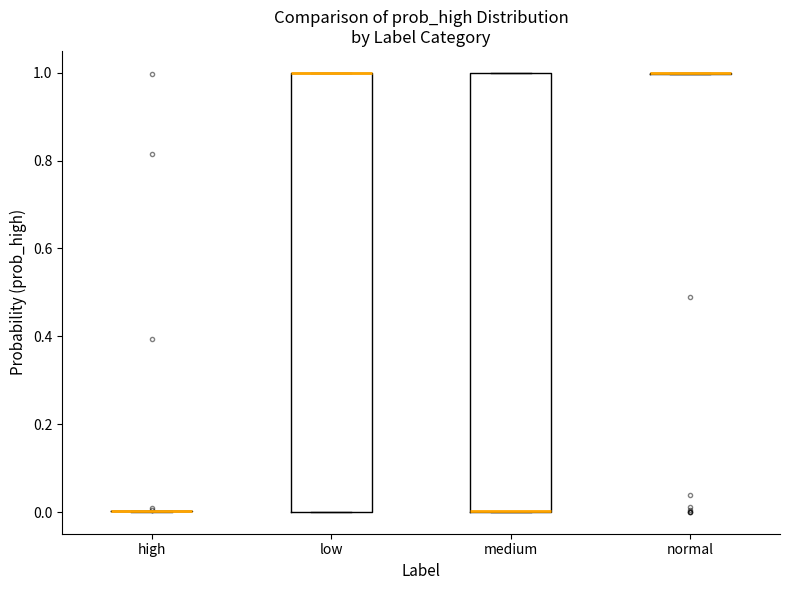

Where is the lower edge of the box for medium on the y-axis? The values are not printed on the chart, so give them approximately, as read against the axis.

0